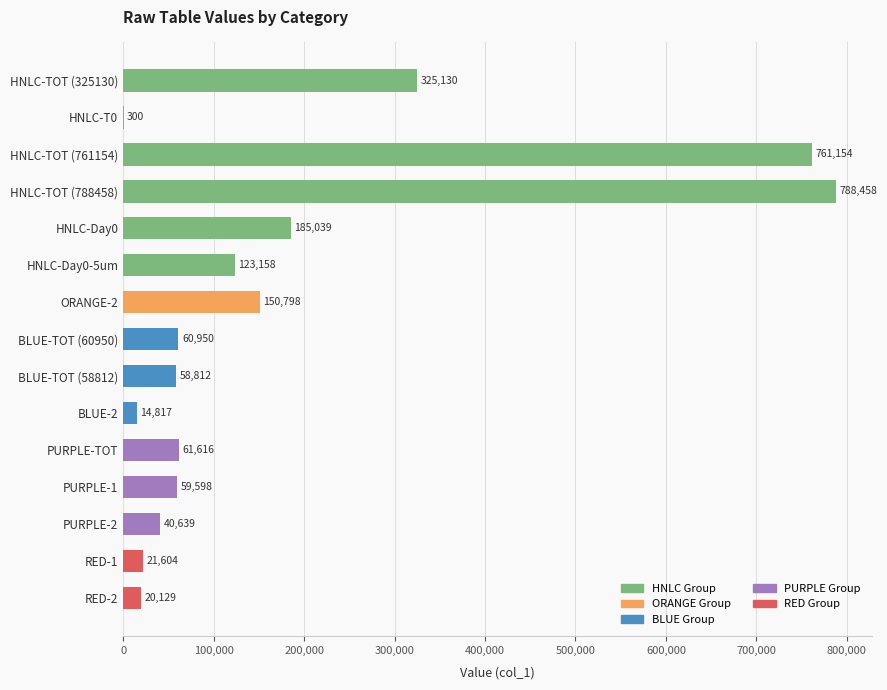

Reading top to bottom, what are all the values shown in this chart?

HNLC-TOT (325130)=325130	HNLC-T0=300	HNLC-TOT (761154)=761154	HNLC-TOT (788458)=788458	HNLC-Day0=185039	HNLC-Day0-5um=123158	ORANGE-2=150798	BLUE-TOT (60950)=60950	BLUE-TOT (58812)=58812	BLUE-2=14817	PURPLE-TOT=61616	PURPLE-1=59598	PURPLE-2=40639	RED-1=21604	RED-2=20129